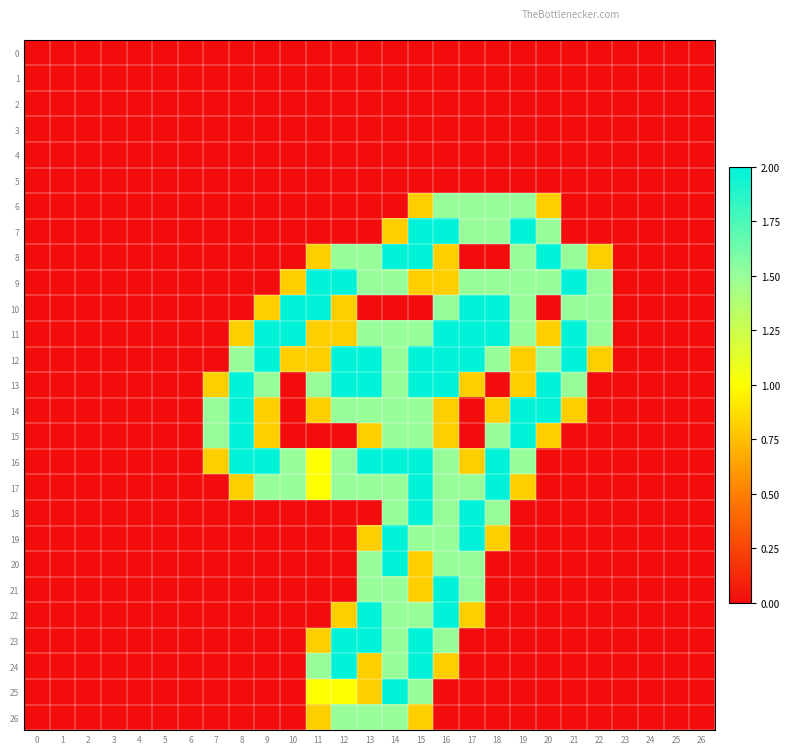

At 26, list the series in order from largest to smallest.

0, 1, 2, 3, 4, 5, 6, 7, 8, 9, 10, 11, 12, 13, 14, 15, 16, 17, 18, 19, 20, 21, 22, 23, 24, 25, 26